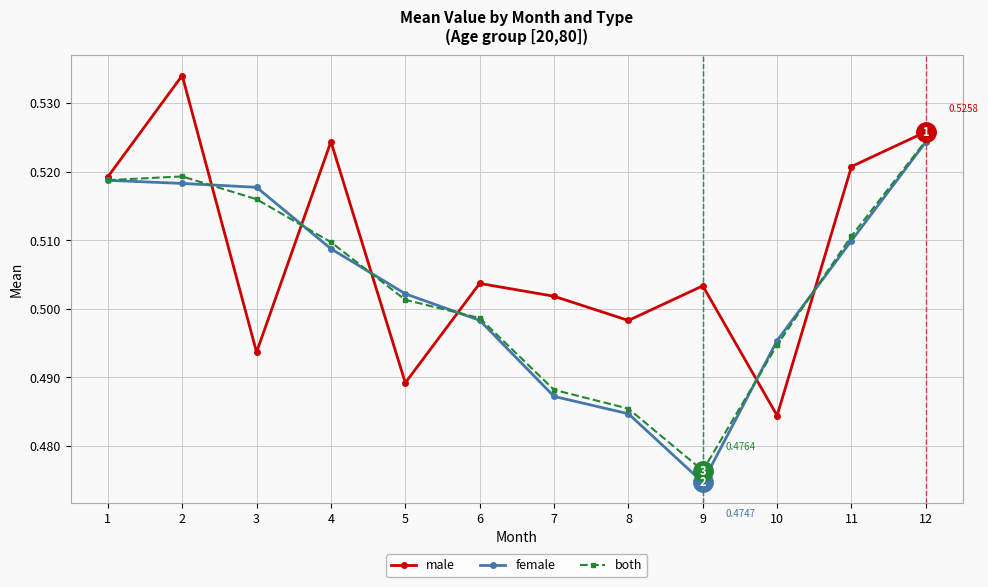

What is the total value across all series at 6?

1.5